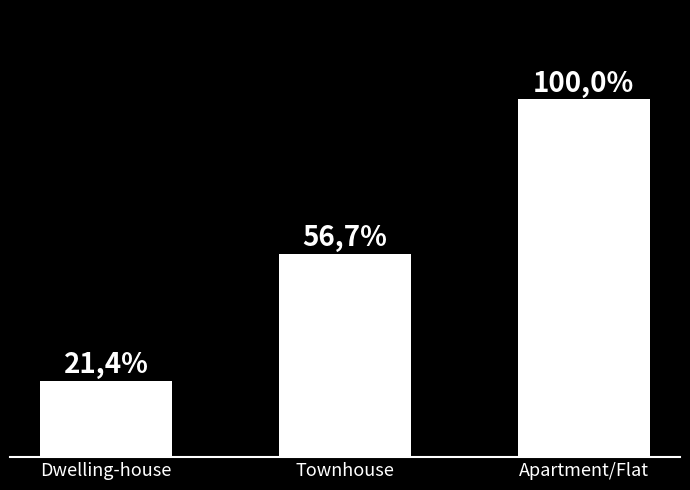

Between Townhouse and Apartment/Flat, which is larger?

Apartment/Flat